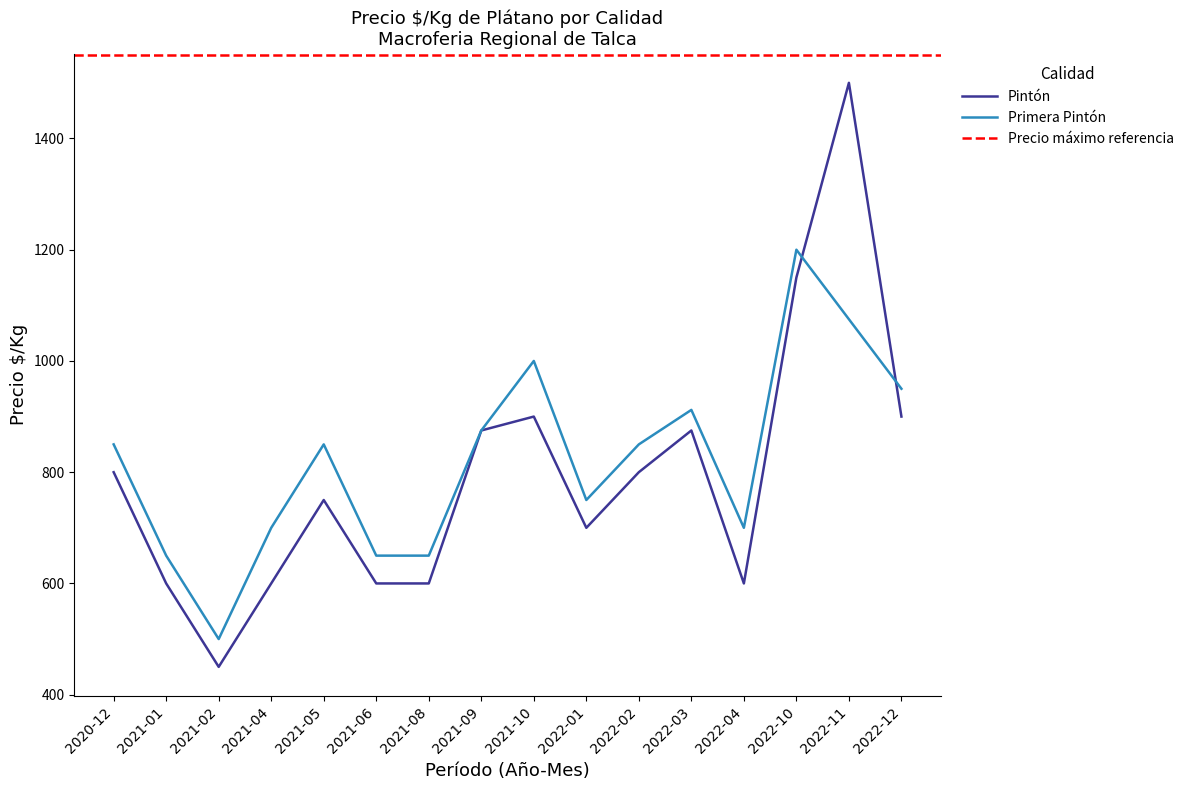

What is the sum of all Pintón values?

12700